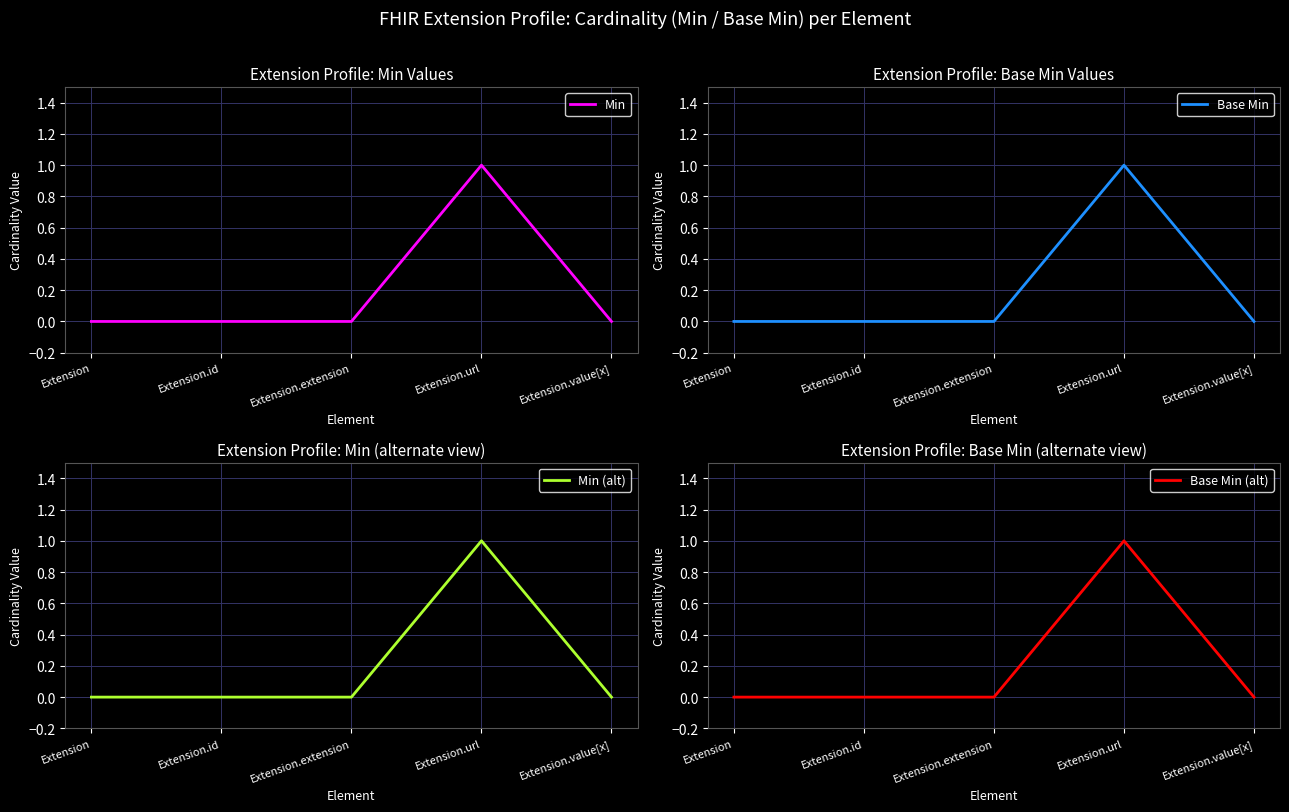

Is it true that Base Min (alt) equals 2 at Extension.url?

False